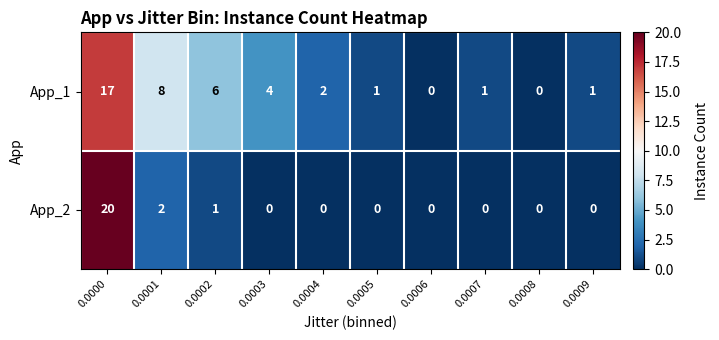

Which series has the largest range (max minus min)?

App_2